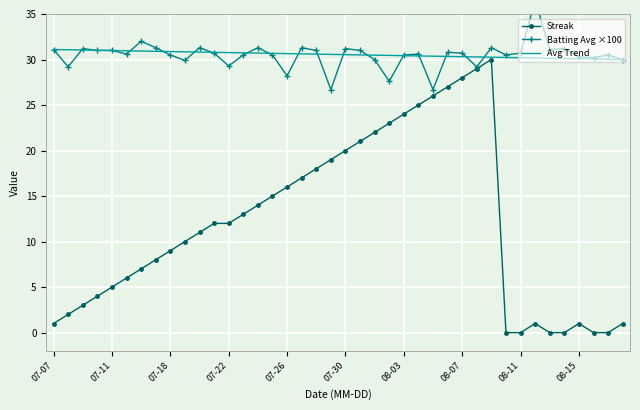

Is it true that Streak equals 35.1 at 07-30?

False